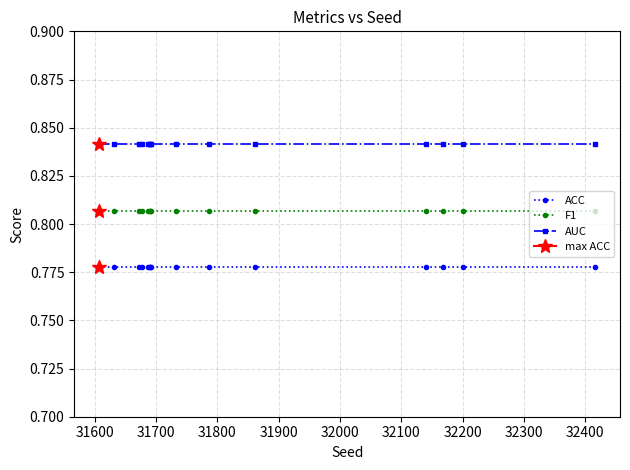

What is the minimum value for F1?

0.8